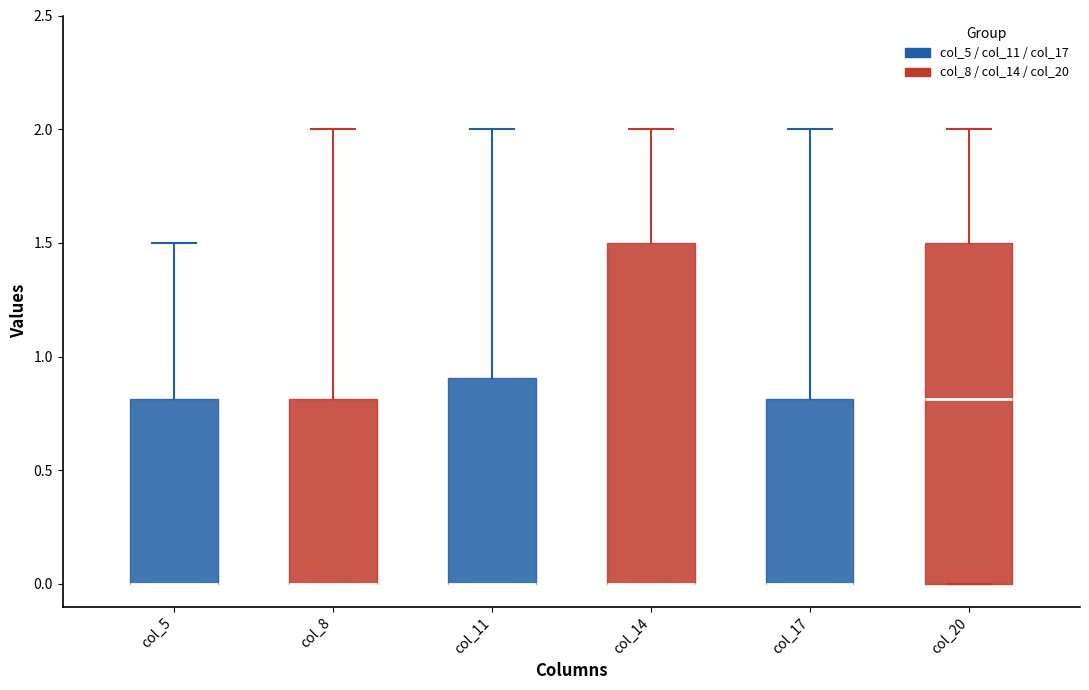

Reading left to right, read every box against the y-axis: the position of its median line, the range the box covers, and the ends of its whiskers. The values are not printed on the chart, so give them approximately, as read against the axis.

col_5: median 0.0 (drawn on the box's lower edge), box 0.0 to 0.8, whiskers 0.0 to 1.5
col_8: median 0.0 (drawn on the box's lower edge), box 0.0 to 0.8, whiskers 0.0 to 2.0
col_11: median 0.0 (drawn on the box's lower edge), box 0.0 to 0.9, whiskers 0.0 to 2.0
col_14: median 0.0 (drawn on the box's lower edge), box 0.0 to 1.5, whiskers 0.0 to 2.0
col_17: median 0.0 (drawn on the box's lower edge), box 0.0 to 0.8, whiskers 0.0 to 2.0
col_20: median 0.8, box 0.0 to 1.5, whiskers 0.0 to 2.0